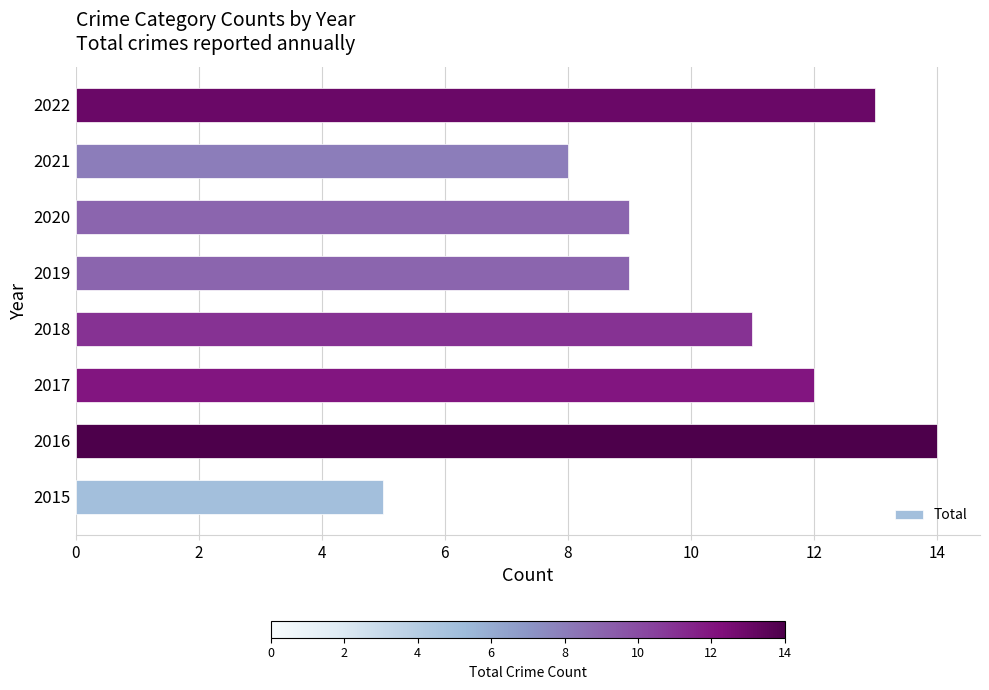

Reading top to bottom, transcribe all the data shown in this chart.

13	8	9	9	11	12	14	5